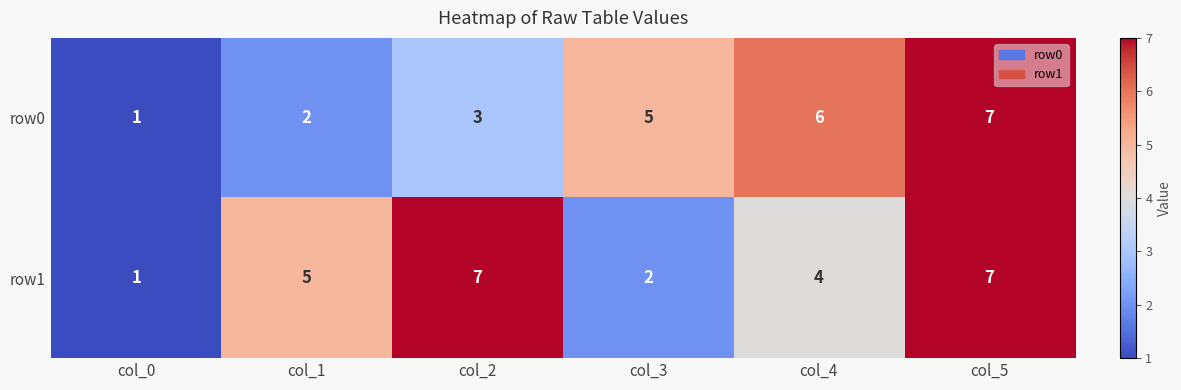

Count the row1 values in the range 2 to 7.

5